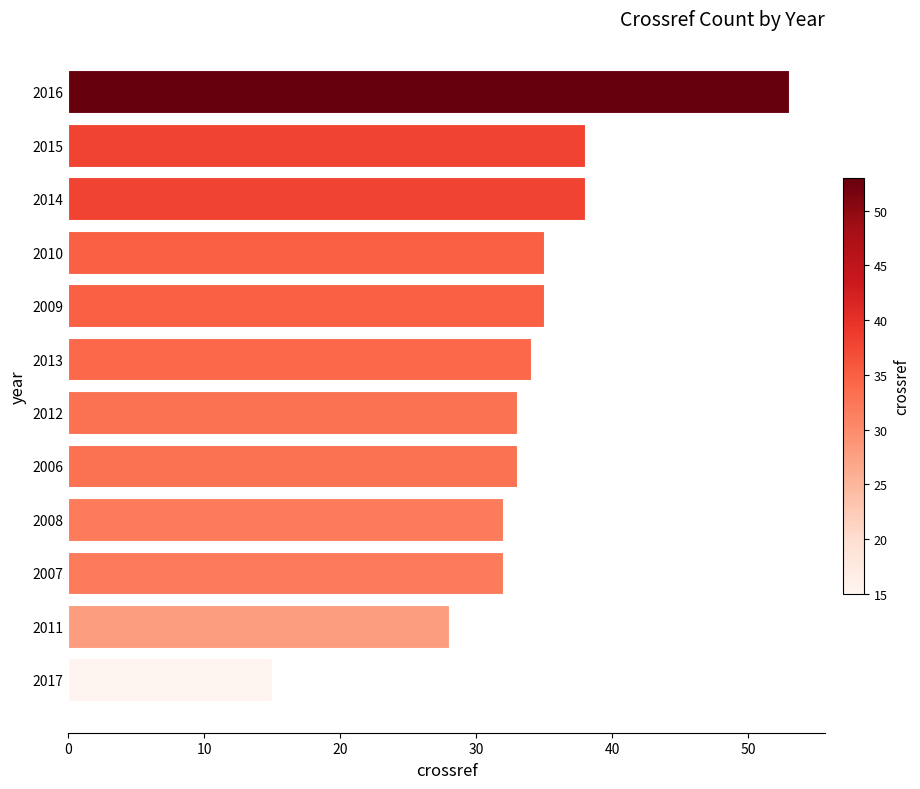

Reading top to bottom, transcribe all the data shown in this chart.

2016=53	2015=38	2014=38	2010=35	2009=35	2013=34	2012=33	2006=33	2008=32	2007=32	2011=28	2017=15